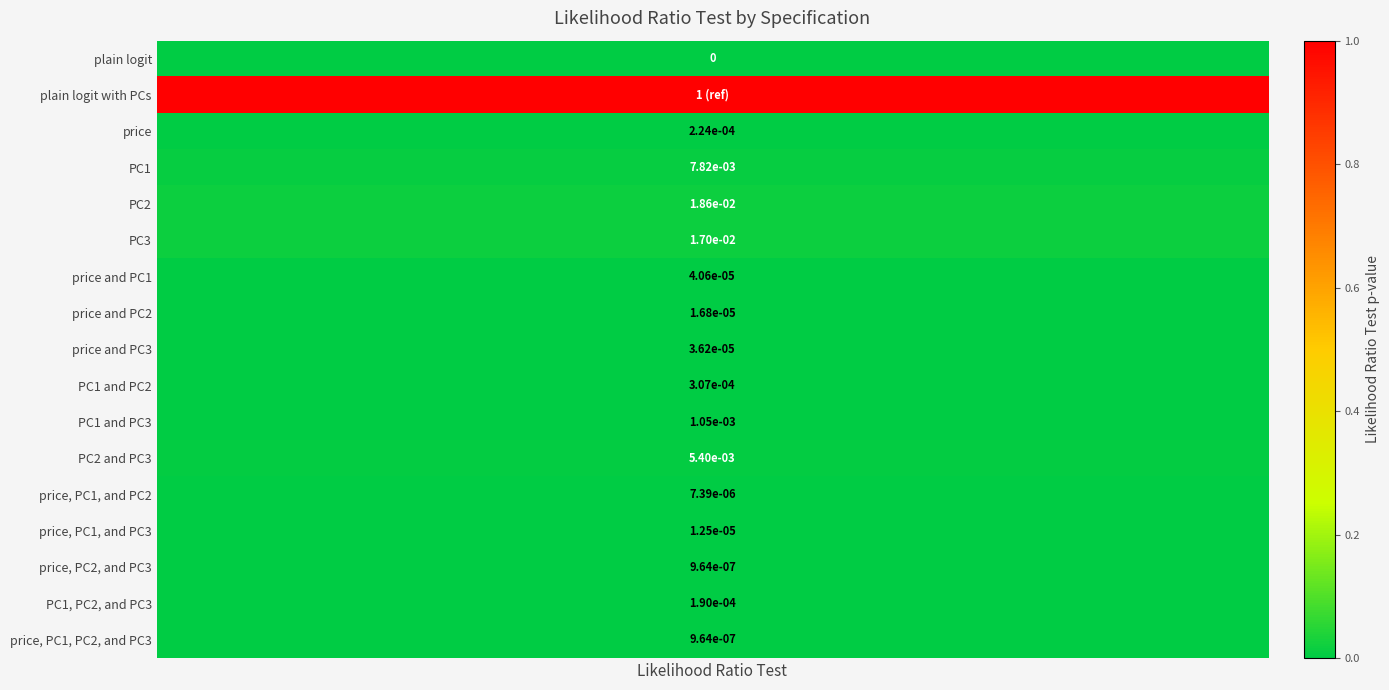

Is it true that the value at price, PC1, and PC2 is 0.0?

False